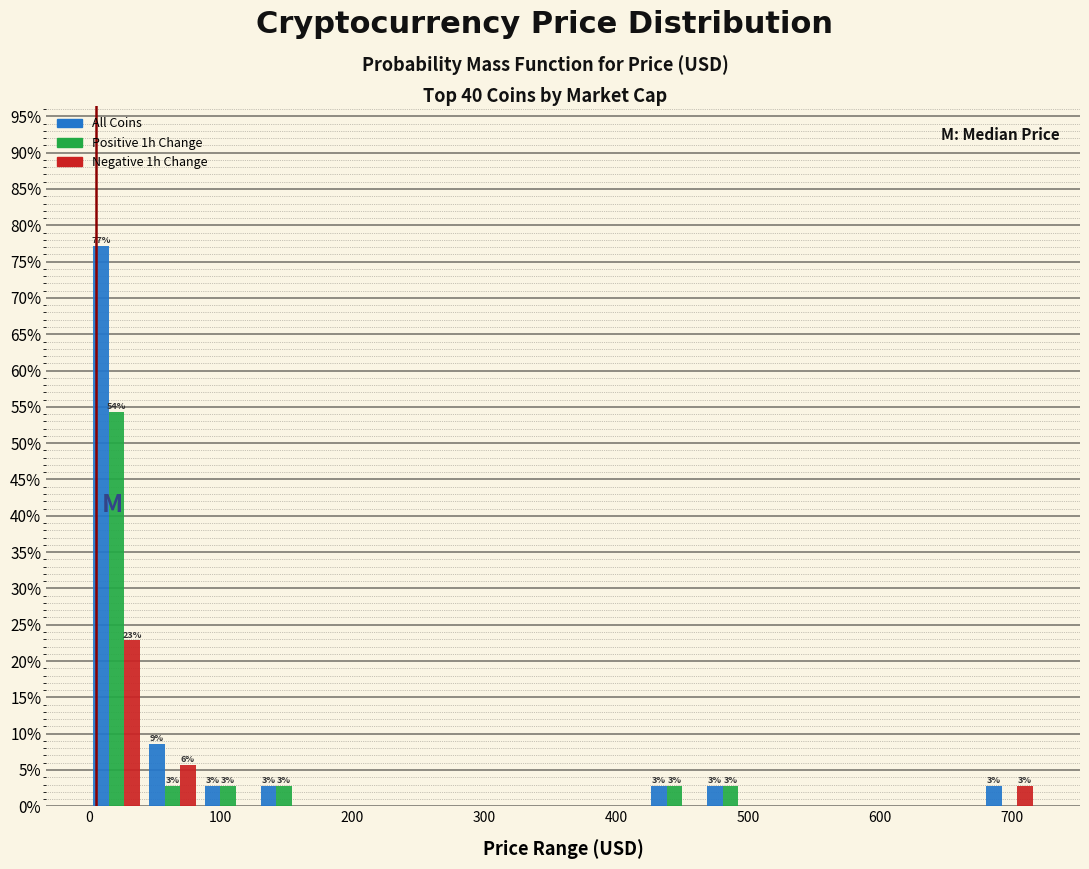

In the All Coins series, which range on the x-axis has the tallest bar?

0 to 40